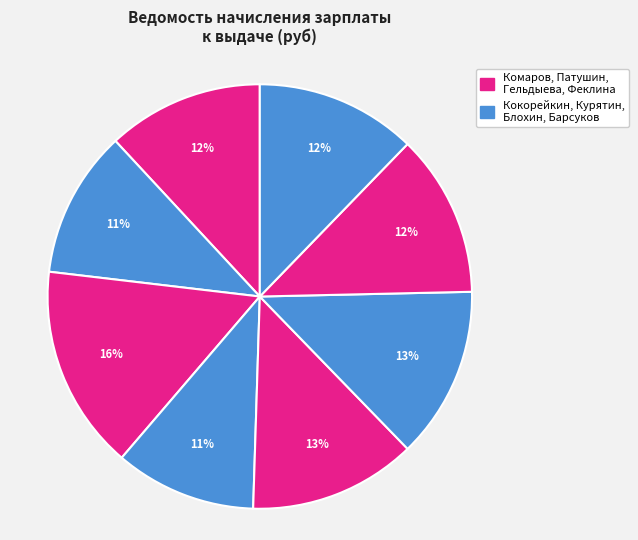

How many segments does this pie chart have?

8